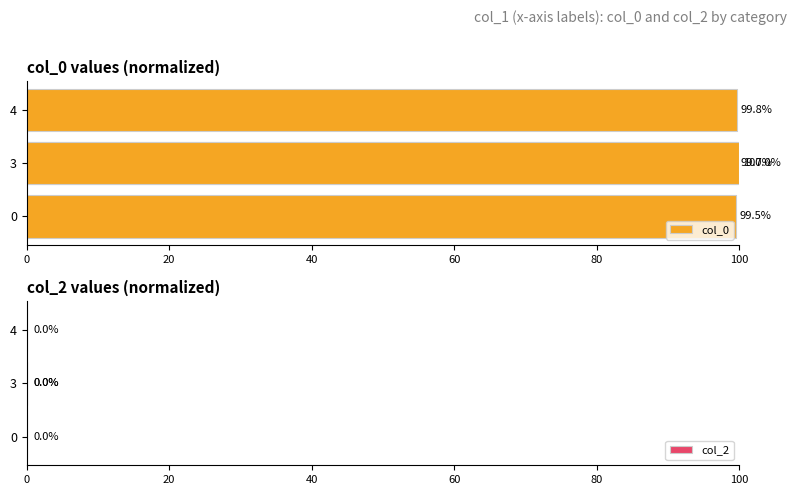

How many distinct data groups are displayed?

2